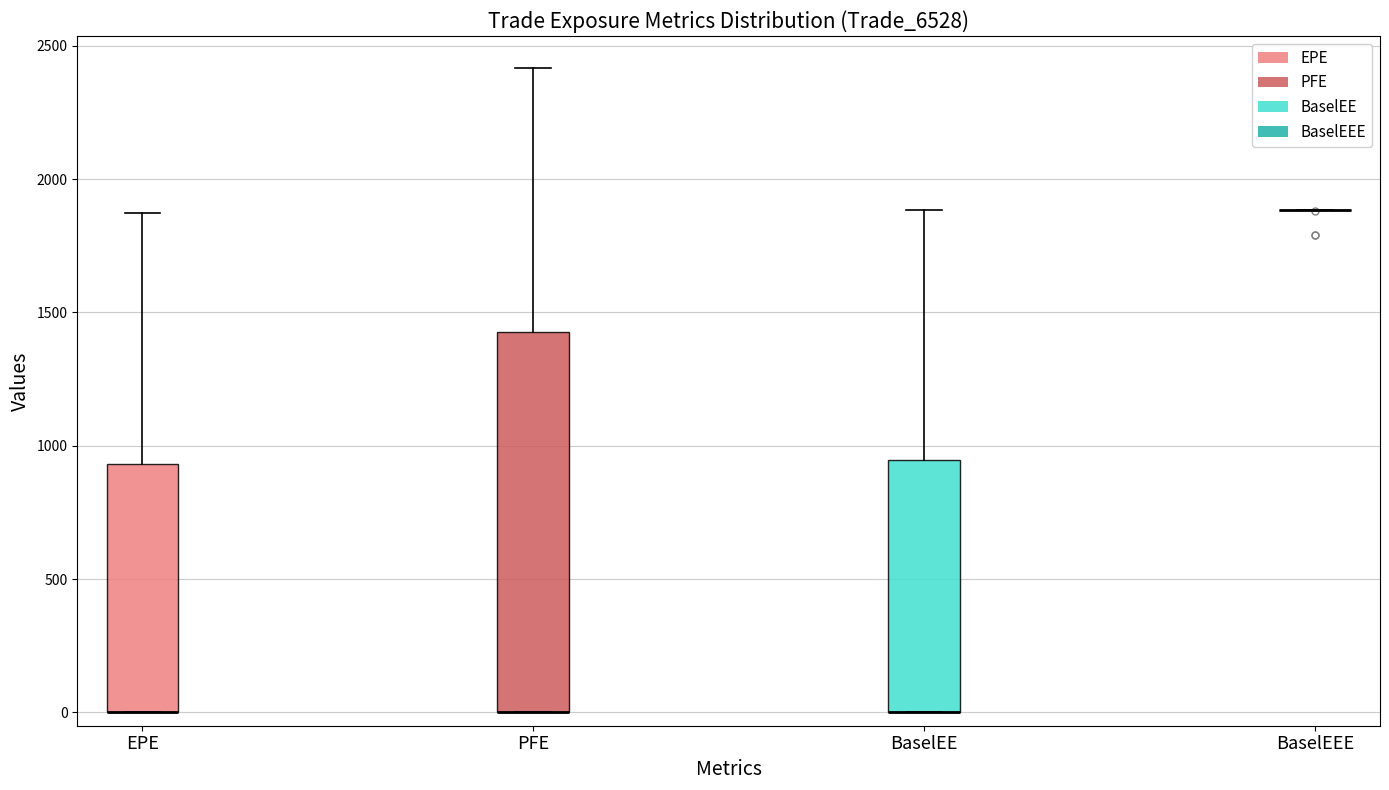

Where is the upper edge of the box for EPE on the y-axis? The values are not printed on the chart, so give them approximately, as read against the axis.

950